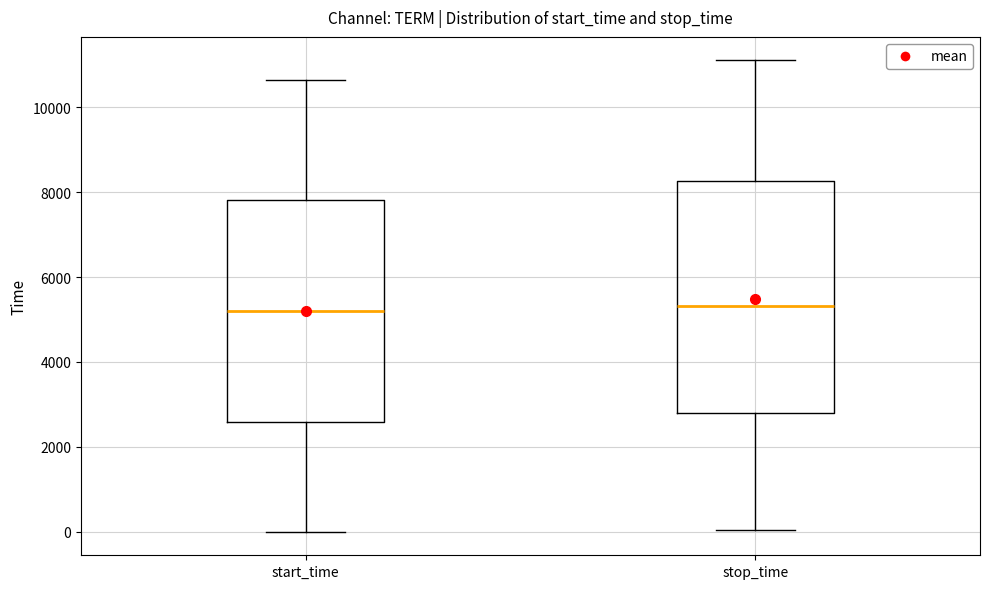

Reading left to right, transcribe this box plot: for each box, give where its median line is, the range the box spans, and where its two whiskers end, as read against the y-axis. The values are not printed on the chart, so give them approximately, as read against the axis.

start_time: median 5200, box 2600 to 7800, whiskers 0 to 10600
stop_time: median 5400, box 2800 to 8200, whiskers 0 to 11200